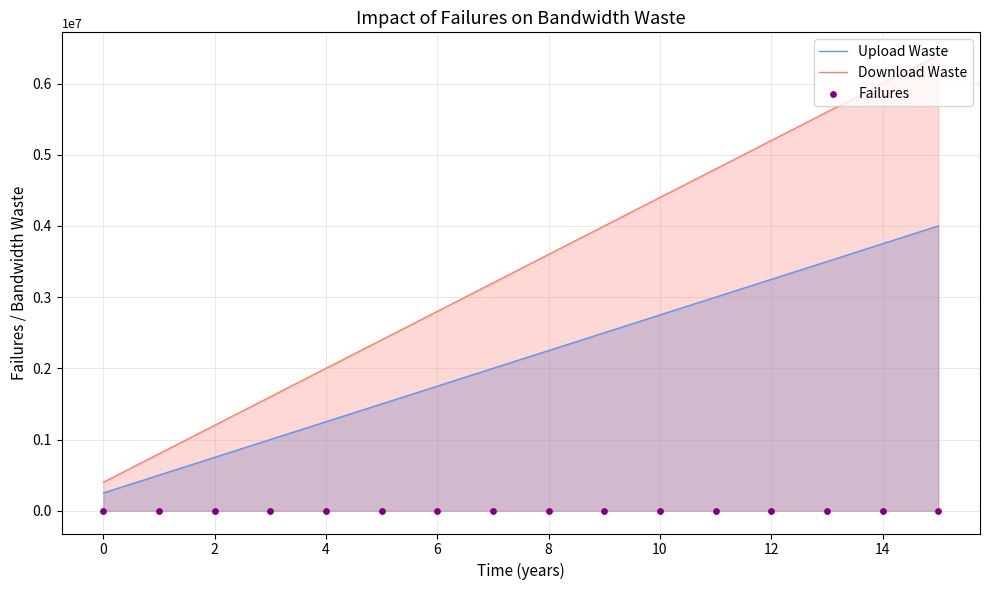

What are all the series names shown in the legend?

Upload Waste, Download Waste, Failures